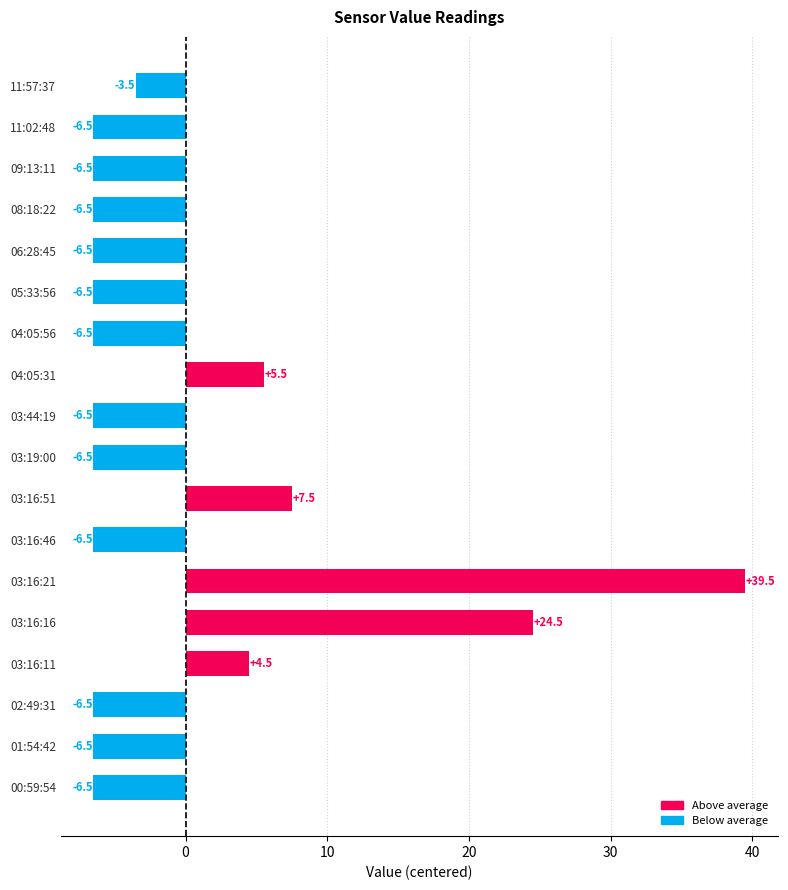

What value does the data have at 03:16:51?

7.5